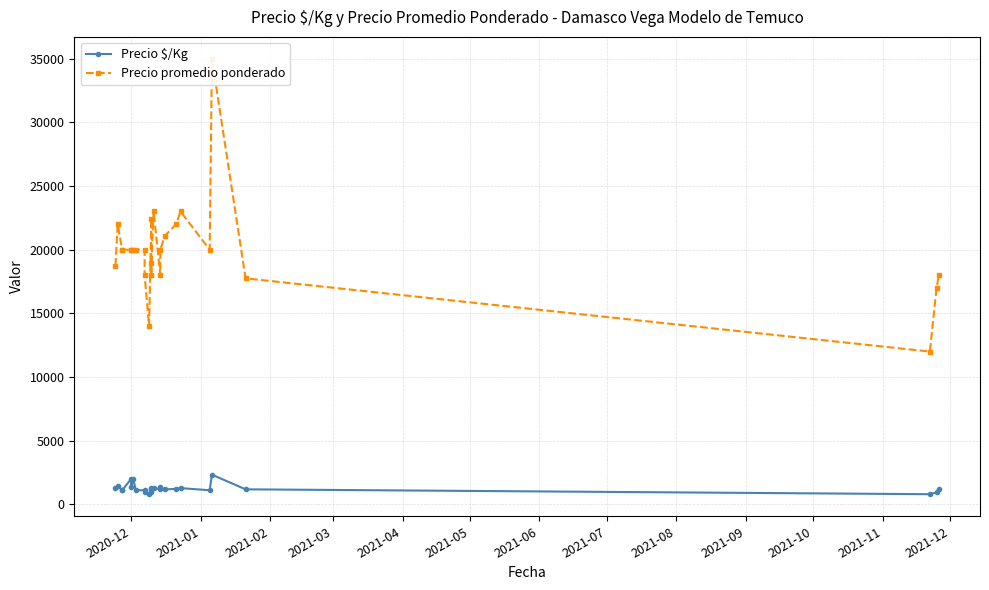

What is the maximum value for Precio promedio ponderado?

35000